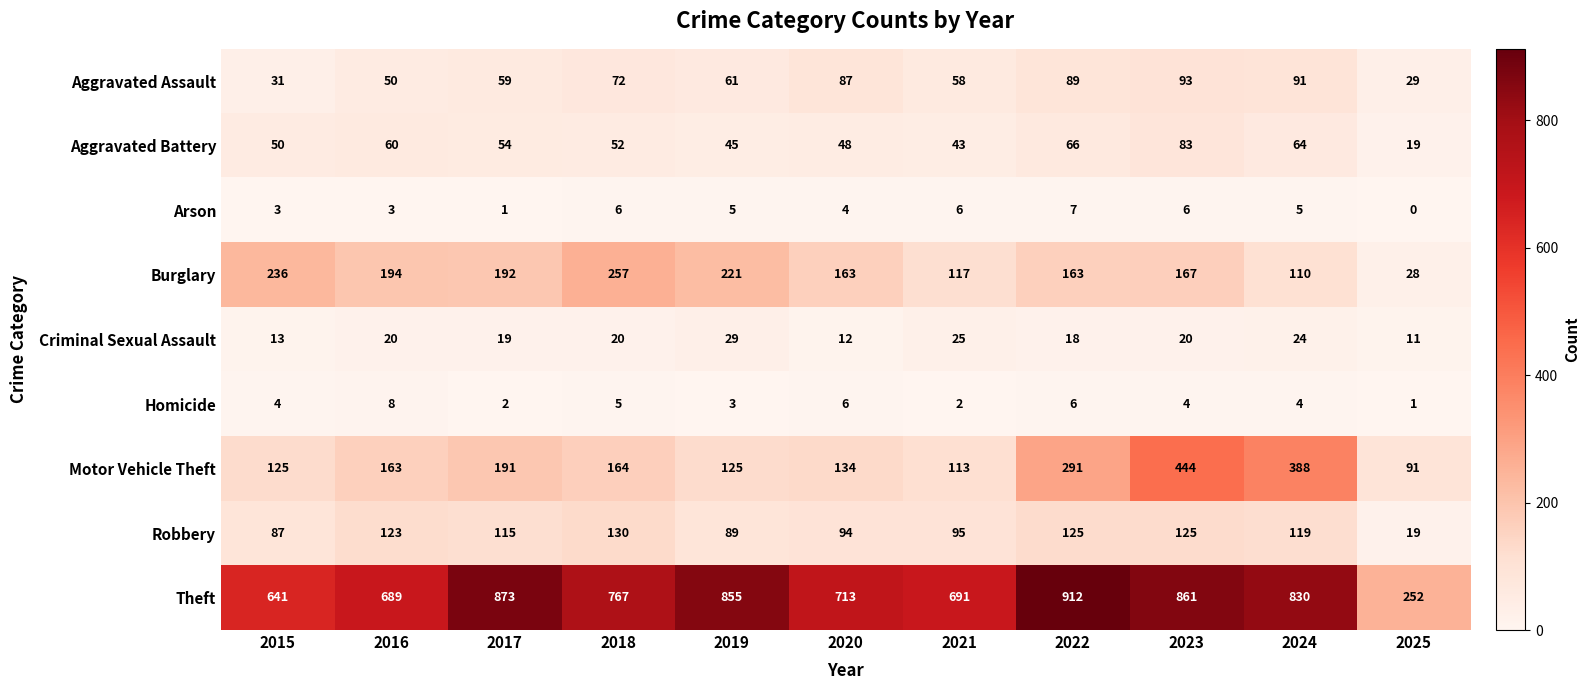

What is the difference between the maximum and minimum values in the Arson series?

7